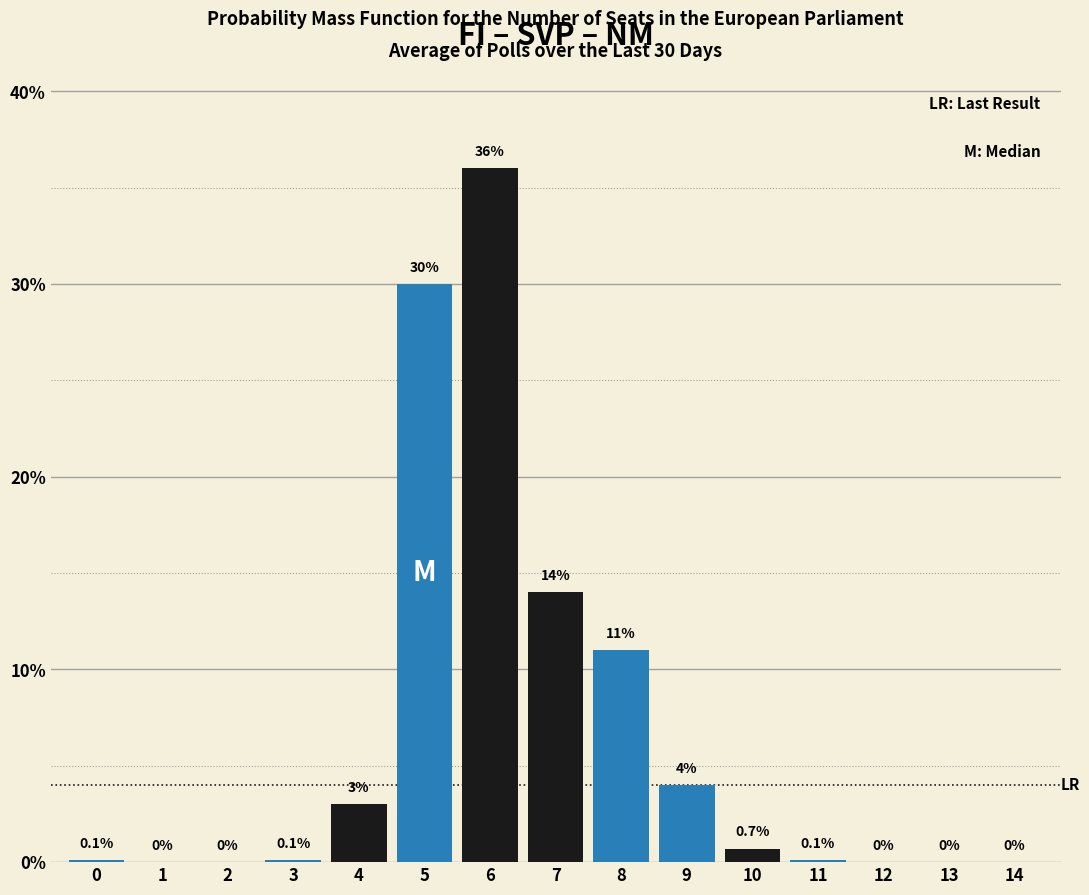

Reading left to right, what are all the values shown in this chart?

0=0.1	1=0.0	2=0.0	3=0.1	4=3.0	5=30.0	6=36.0	7=14.0	8=11.0	9=4.0	10=0.7	11=0.1	12=0.0	13=0.0	14=0.0